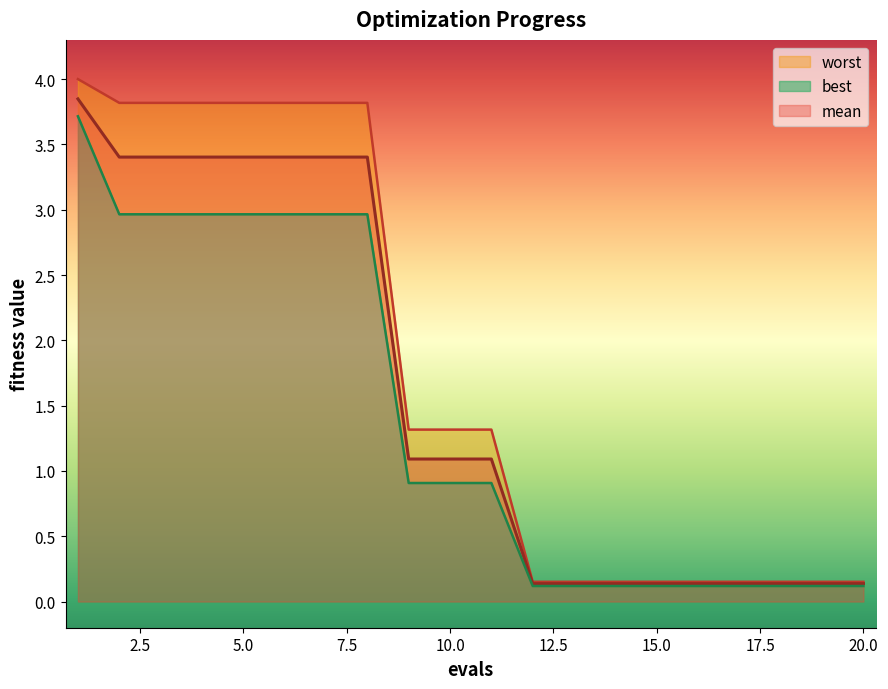

Reading left to right, list all the values displayed in this chart.

mean: 1=3.8	2=3.4	3=3.4	4=3.4	5=3.4	6=3.4	7=3.4	8=3.4	9=1.1	10=1.1	11=1.1	12=0.1	13=0.1	14=0.1	15=0.1	16=0.1	17=0.1	18=0.1	19=0.1	20=0.1
best: 1=3.7	2=3.0	3=3.0	4=3.0	5=3.0	6=3.0	7=3.0	8=3.0	9=0.9	10=0.9	11=0.9	12=0.1	13=0.1	14=0.1	15=0.1	16=0.1	17=0.1	18=0.1	19=0.1	20=0.1
worst: 1=4.0	2=3.8	3=3.8	4=3.8	5=3.8	6=3.8	7=3.8	8=3.8	9=1.3	10=1.3	11=1.3	12=0.2	13=0.2	14=0.2	15=0.2	16=0.2	17=0.2	18=0.2	19=0.2	20=0.2